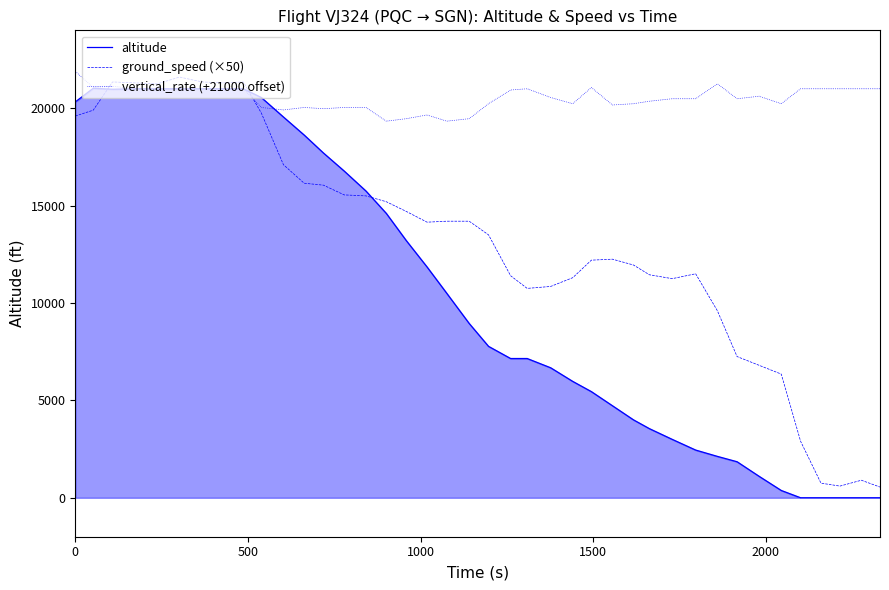

Which series has the largest total across all categories?

vertical_rate (+21000 offset)